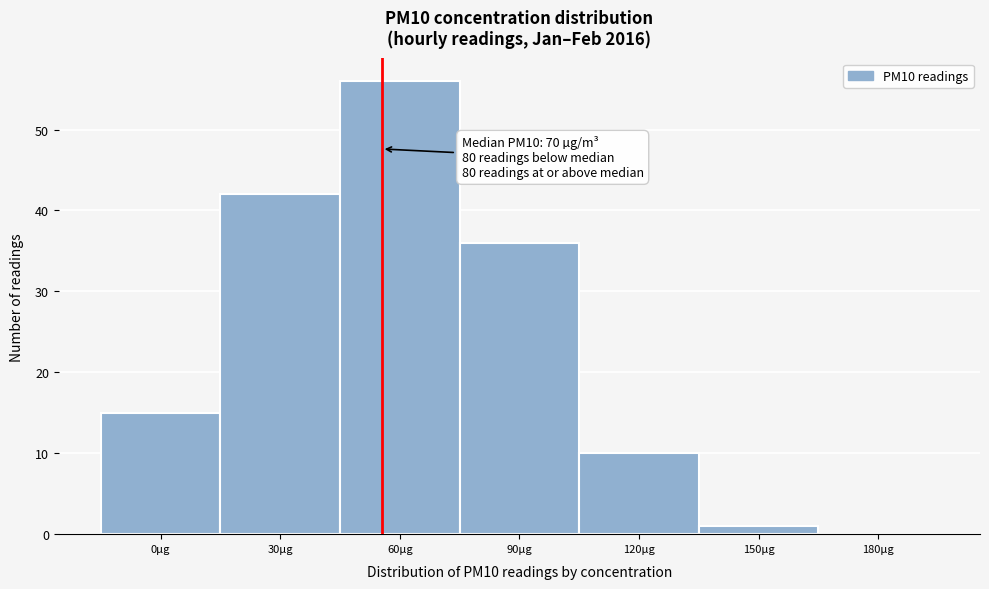

Reading left to right, transcribe all the data shown in this chart.

0µg=15	30µg=42	60µg=56	90µg=36	120µg=10	150µg=1	180µg=0